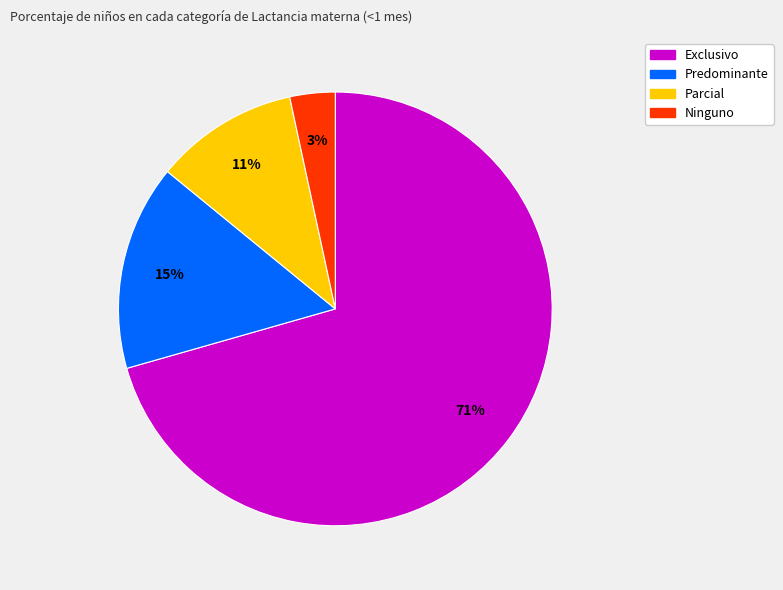

Combined, do Ninguno and Exclusivo account for over 50%?

Yes